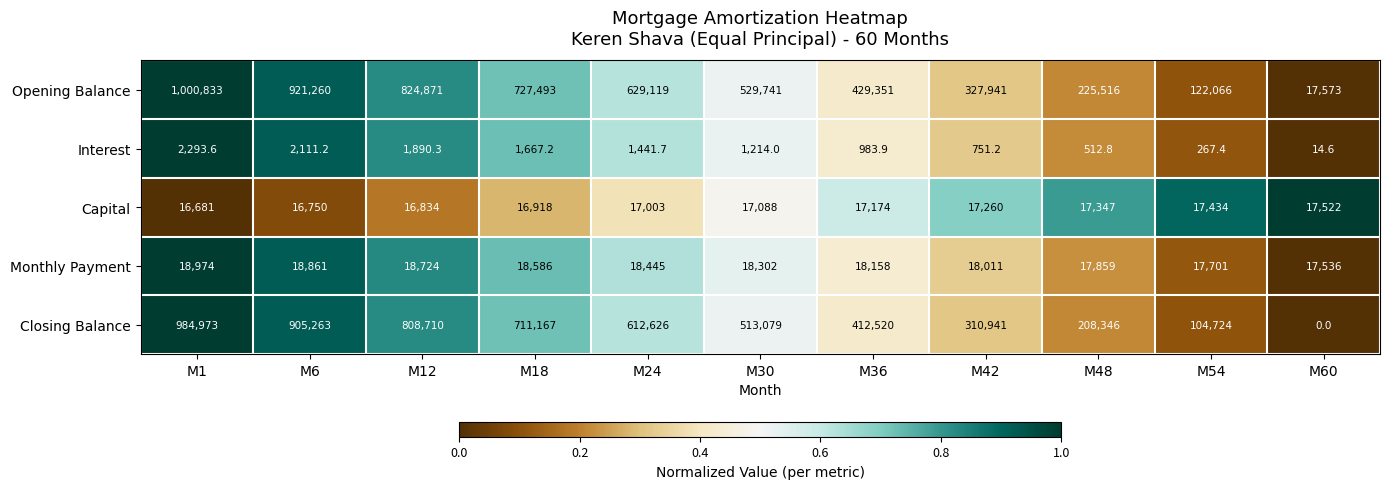

What is the maximum value shown in the chart?

1000833.0